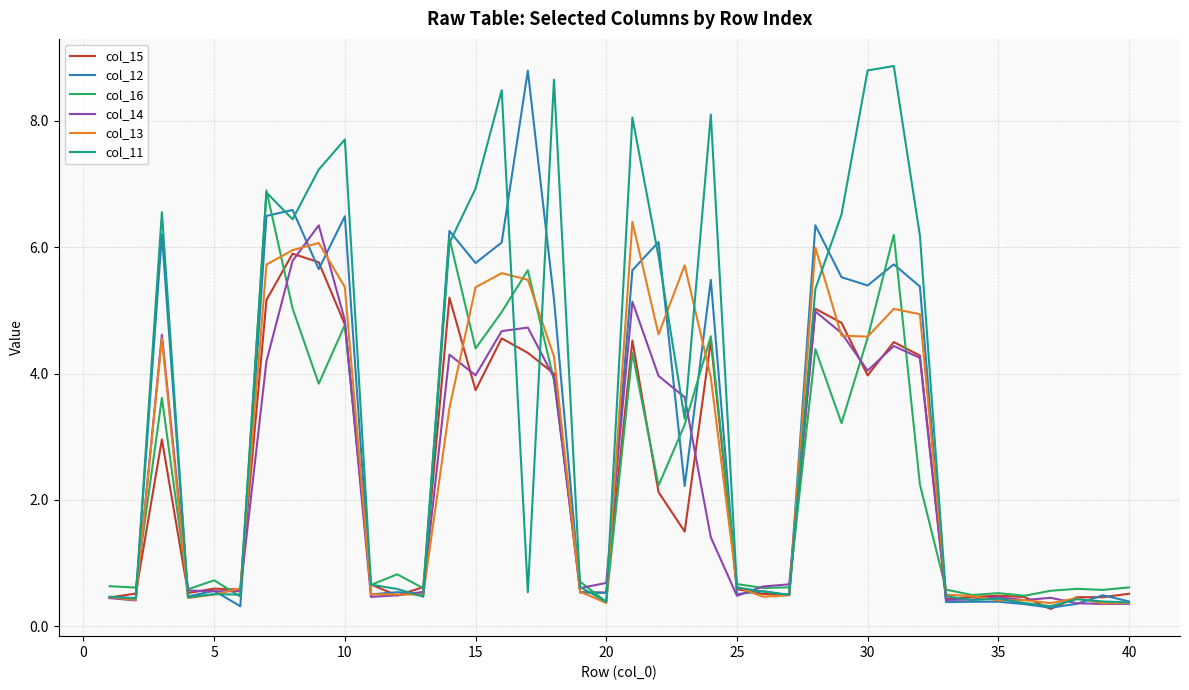

What is the highest value of the col_11 series?

8.9